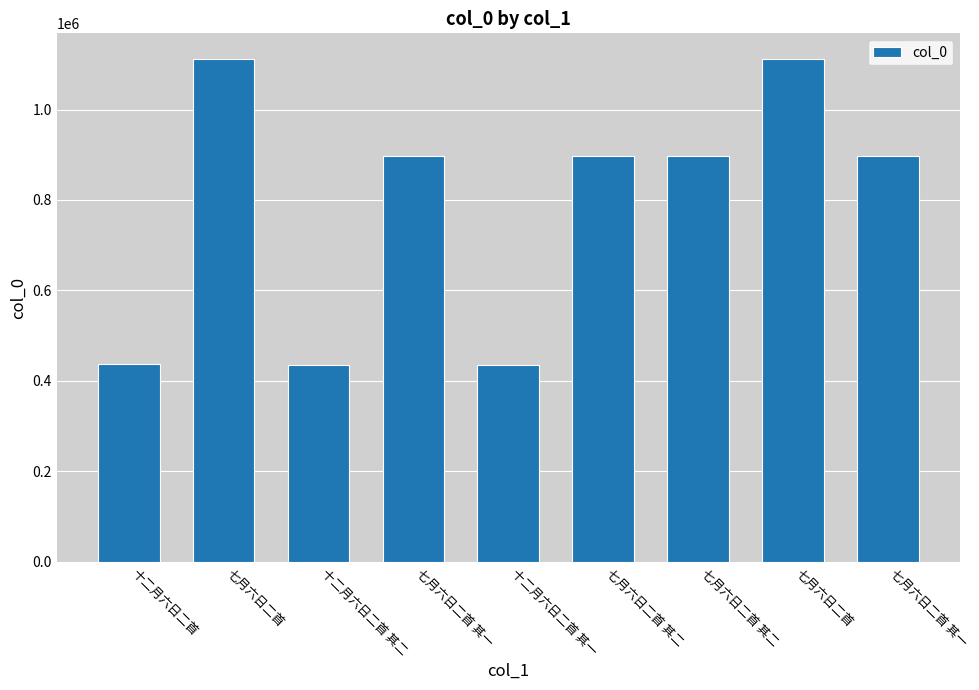

What is the label of the 5th bar from the right?

十二月六日二首 其一